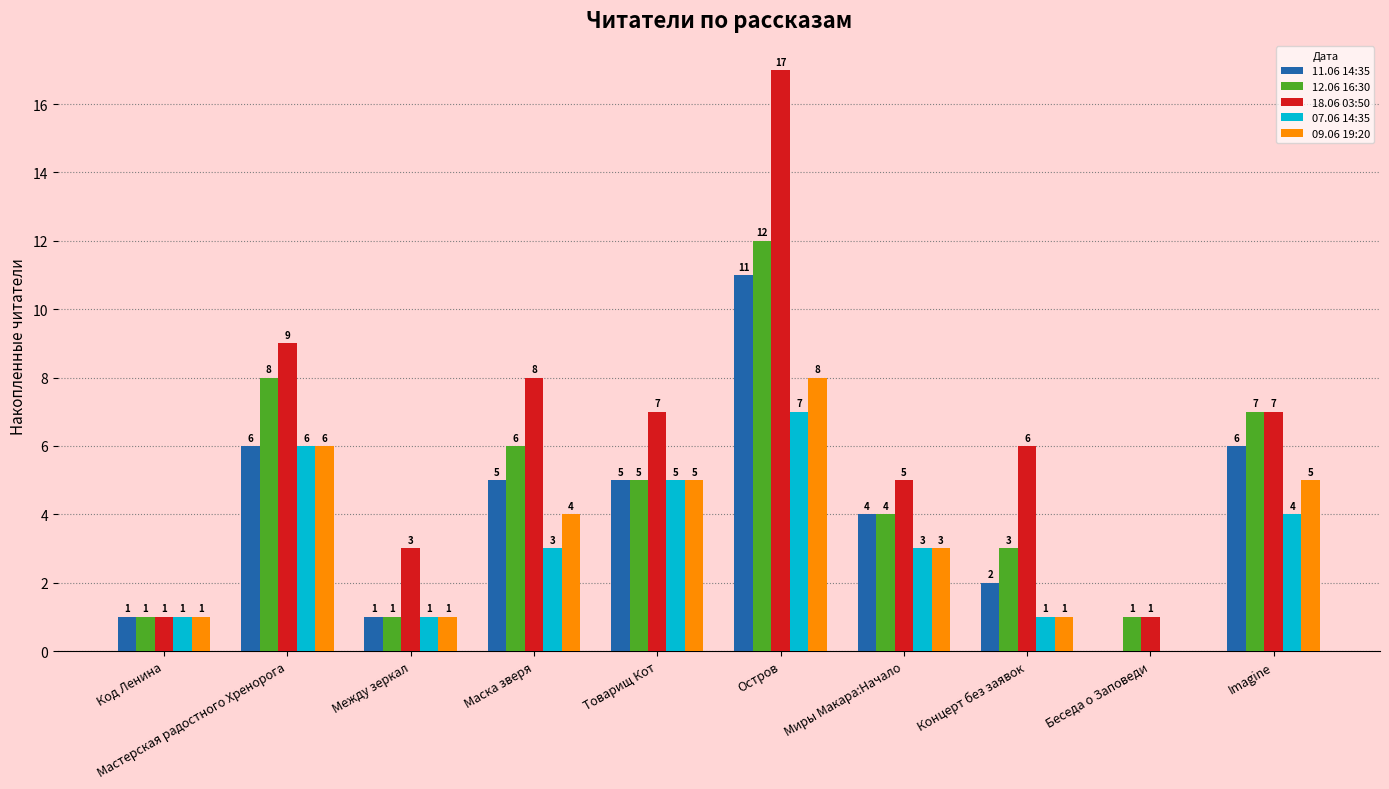

The value of 09.06 19:20 at Мастерская радостного Хренорога is 6. True or false?

True